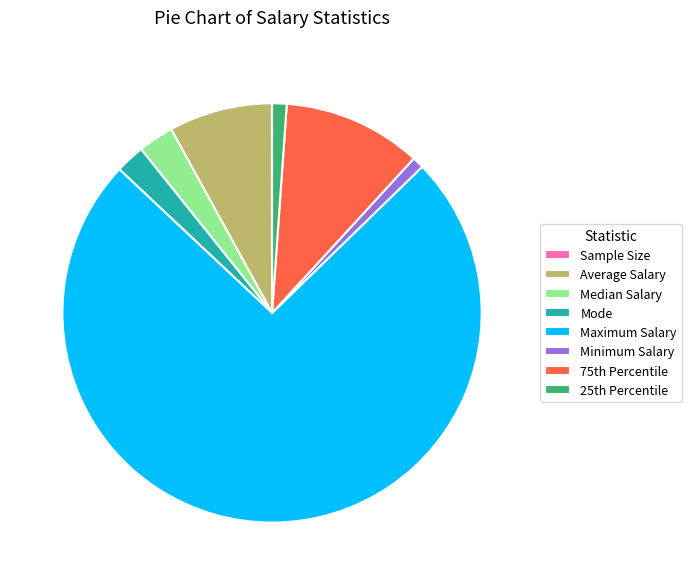

What is the largest slice in the pie chart?

Maximum Salary